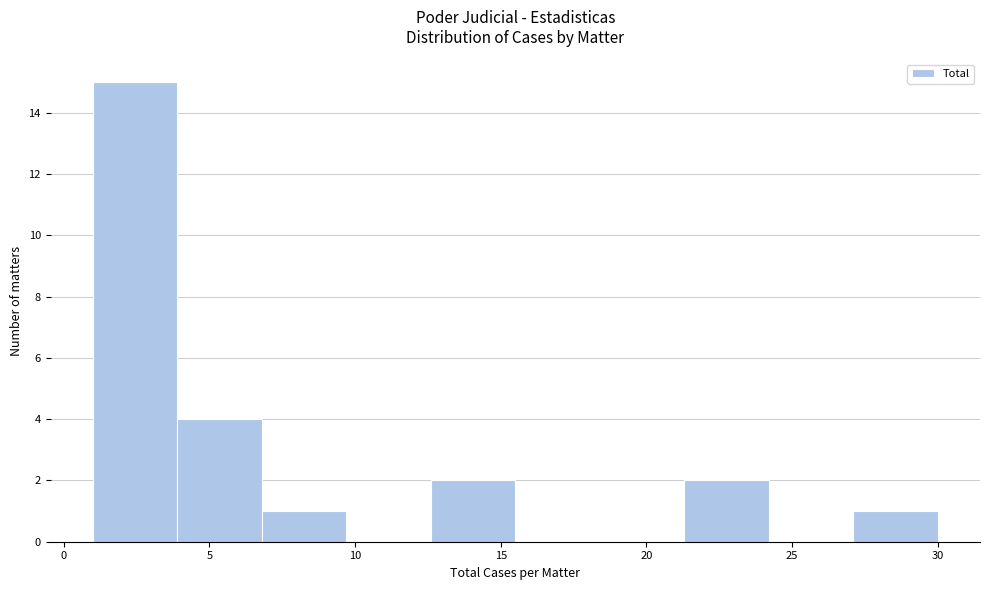

Over which range of the x-axis is the bar tallest?

1.0 to 3.9